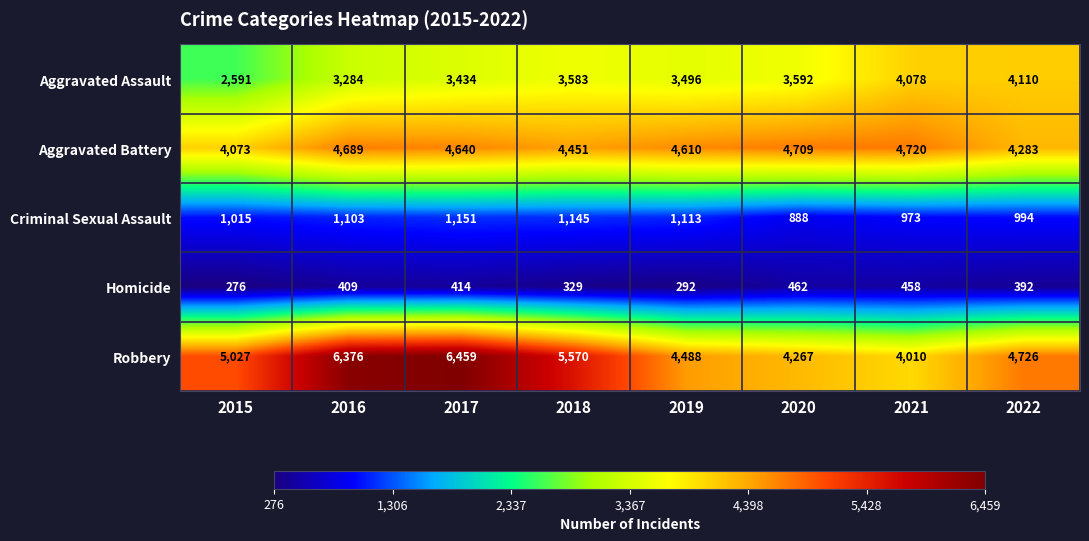

At which label is Aggravated Assault closest to 3350?

2016